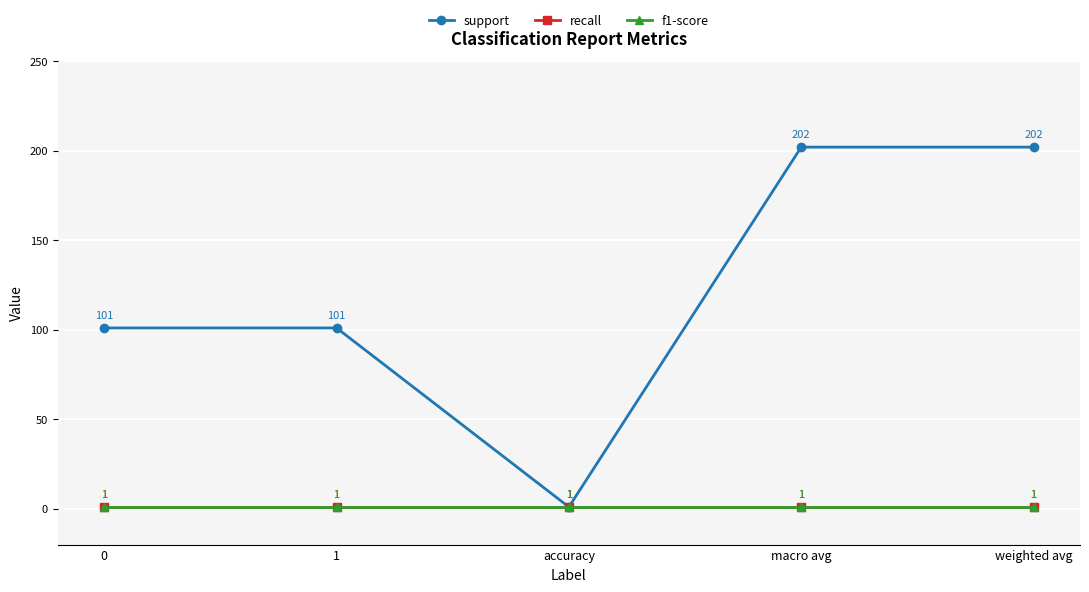

Does the chart have visible grid lines?

Yes